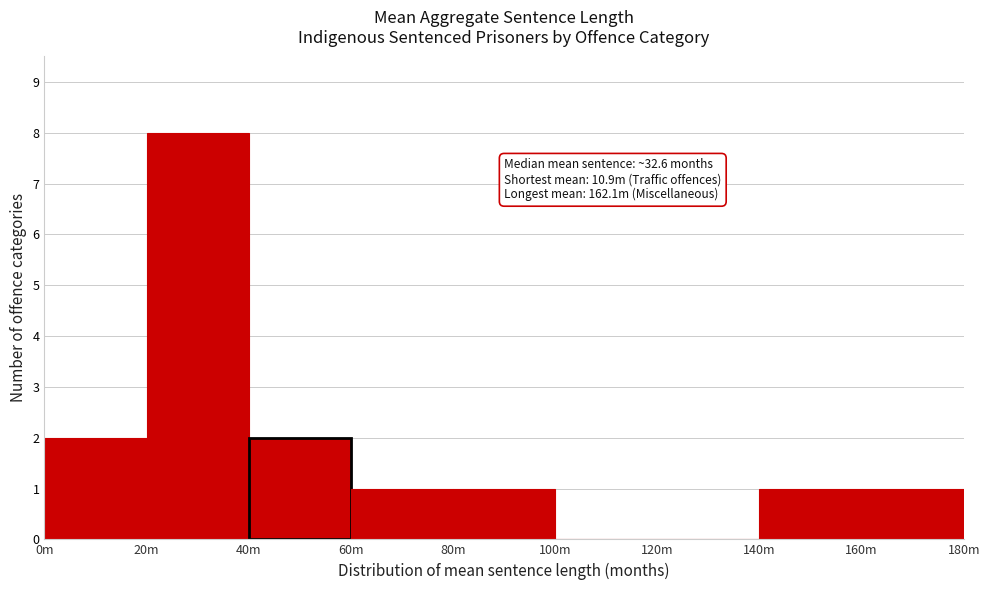

Reading left to right, extract all data points from this chart.

0m=2	20m=8	40m=2	60m=1	80m=1	100m=0	120m=0	140m=1	160m=1